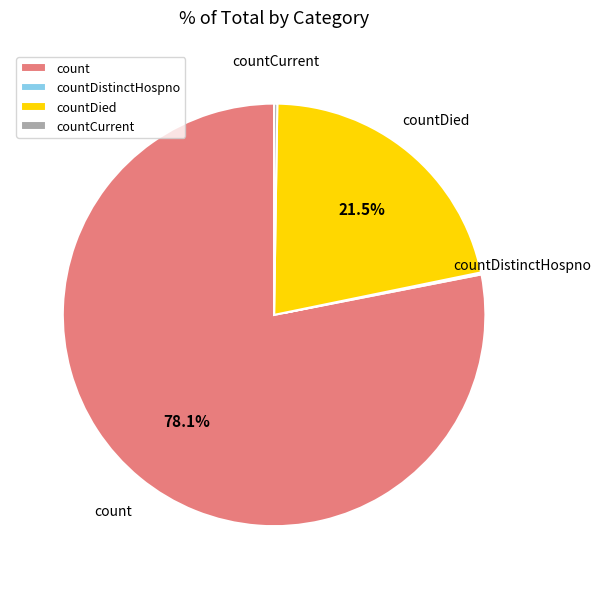

To the nearest percent, what portion does count represent?

78%